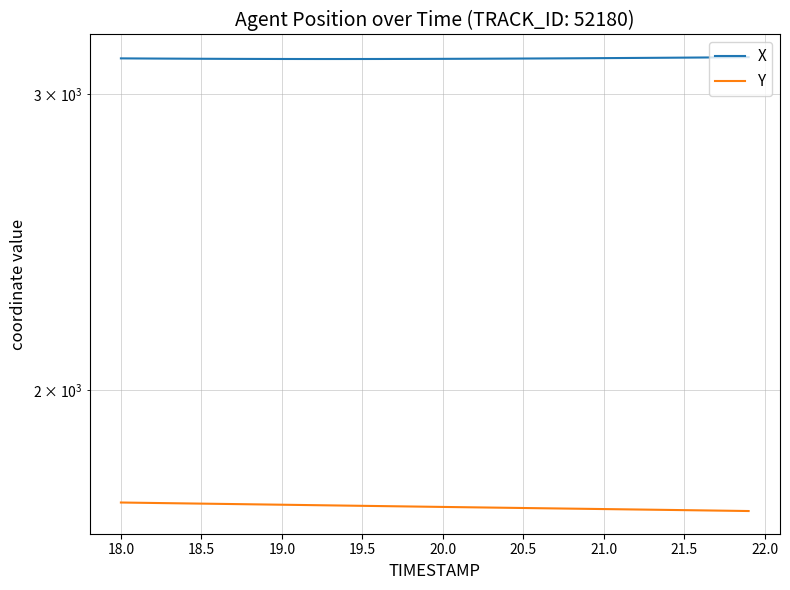

True or false: Y and X intersect in this chart.

False